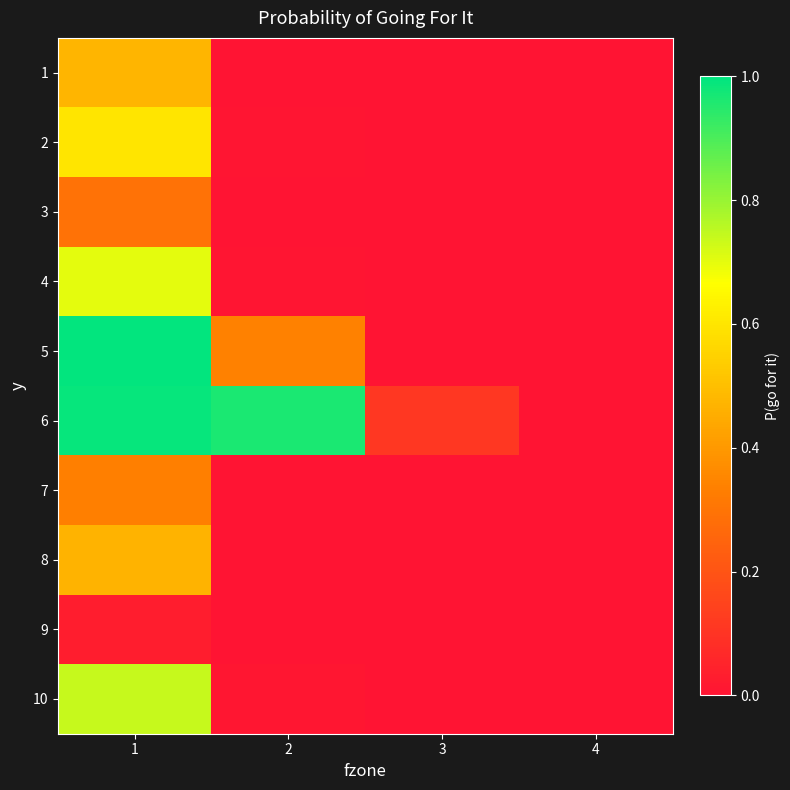

Which category has the highest value across all series?

1